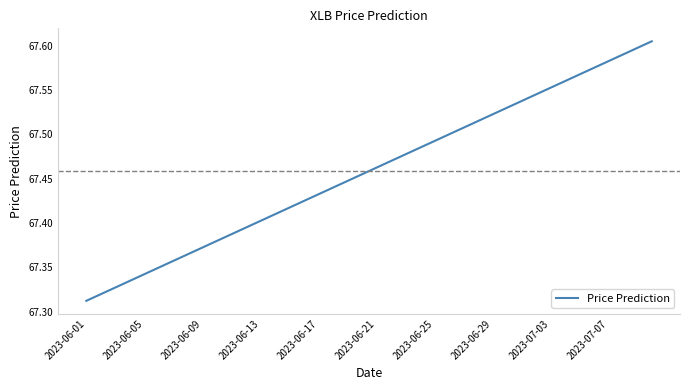

What is the difference between the maximum and minimum values?

0.3